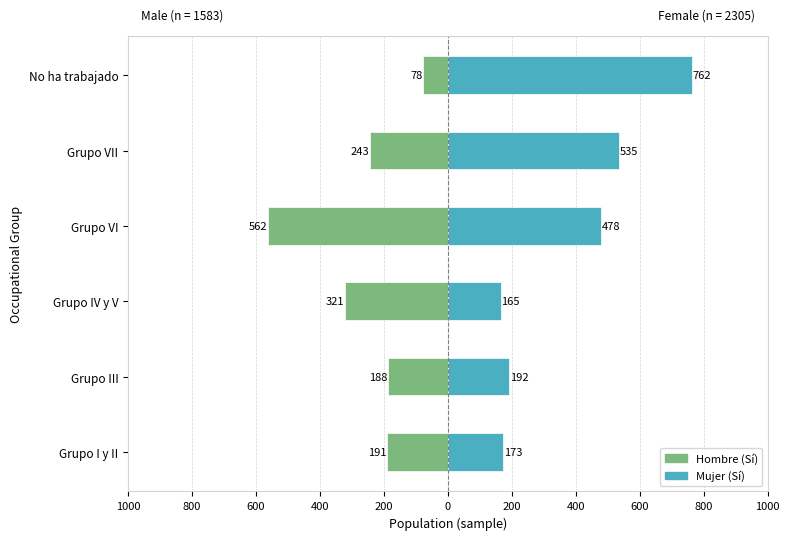

Does the chart contain stacked bars?

No